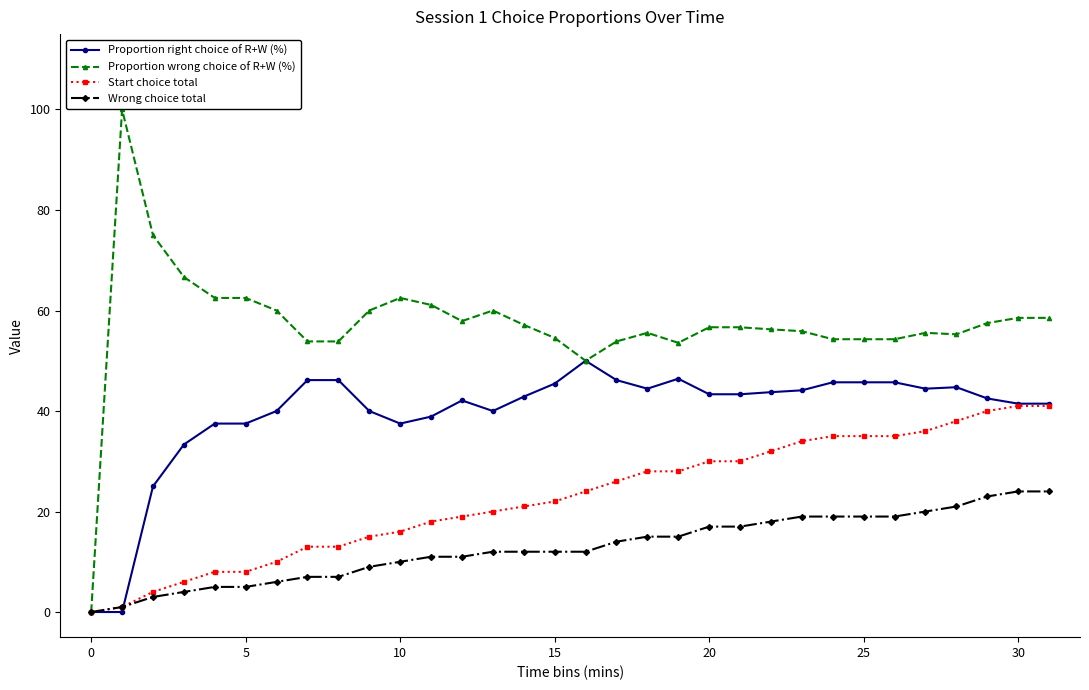

What is the maximum value for Wrong choice total?

24.0